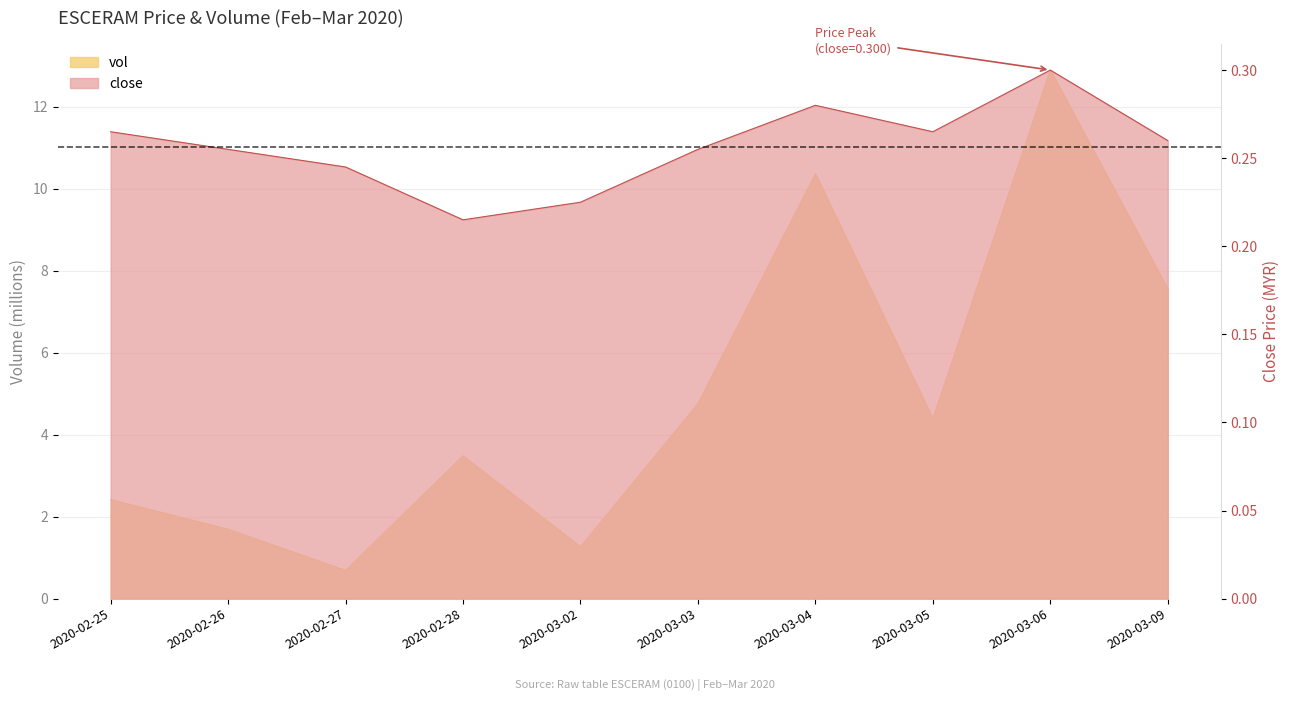

At how many categories does at least one series exceed 4?

5